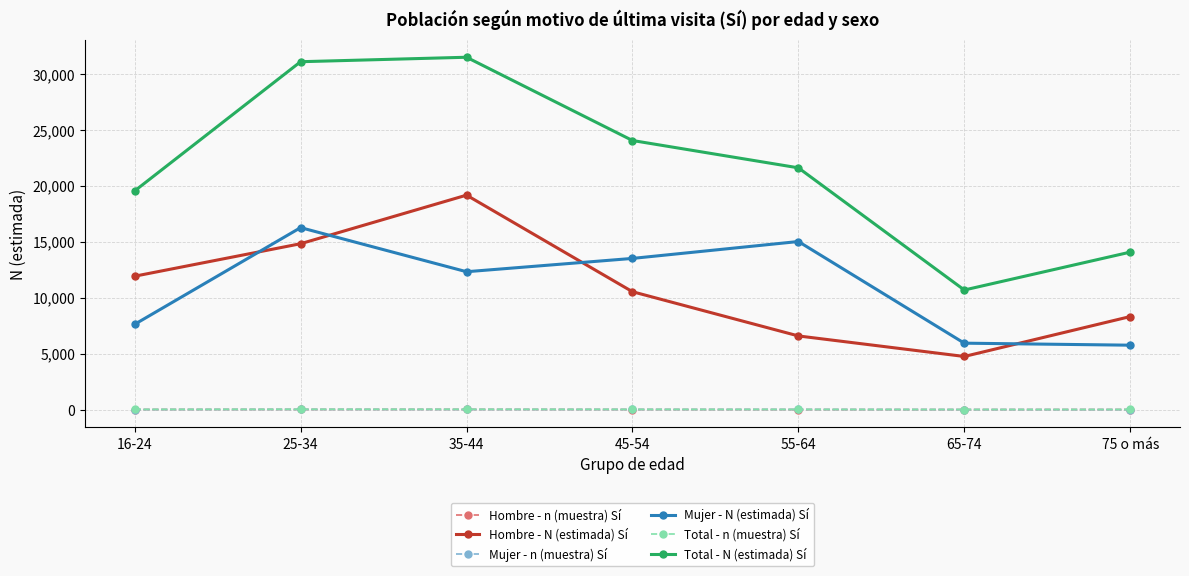

How many series are shown in this chart?

6